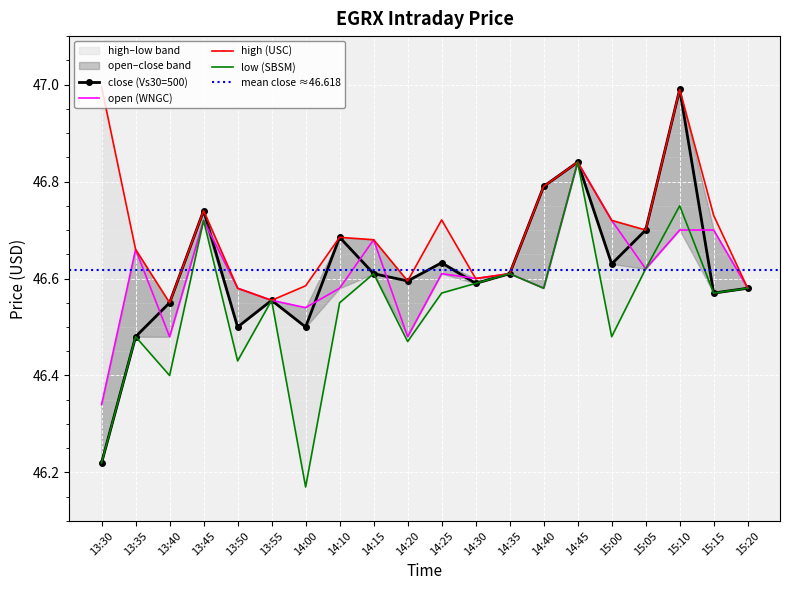

Reading left to right, extract all data points from this chart.

close: 46.2	46.5	46.5	46.7	46.5	46.6	46.5	46.7	46.6	46.6	46.6	46.6	46.6	46.8	46.8	46.6	46.7	47.0	46.6	46.6
high: 47.0	46.7	46.5	46.7	46.6	46.6	46.6	46.7	46.7	46.6	46.7	46.6	46.6	46.8	46.8	46.7	46.7	47.0	46.7	46.6
low: 46.2	46.5	46.4	46.7	46.4	46.6	46.2	46.5	46.6	46.5	46.6	46.6	46.6	46.6	46.8	46.5	46.6	46.8	46.6	46.6
open: 46.3	46.7	46.5	46.7	46.6	46.6	46.5	46.6	46.7	46.5	46.6	46.6	46.6	46.6	46.8	46.7	46.6	46.7	46.7	46.6